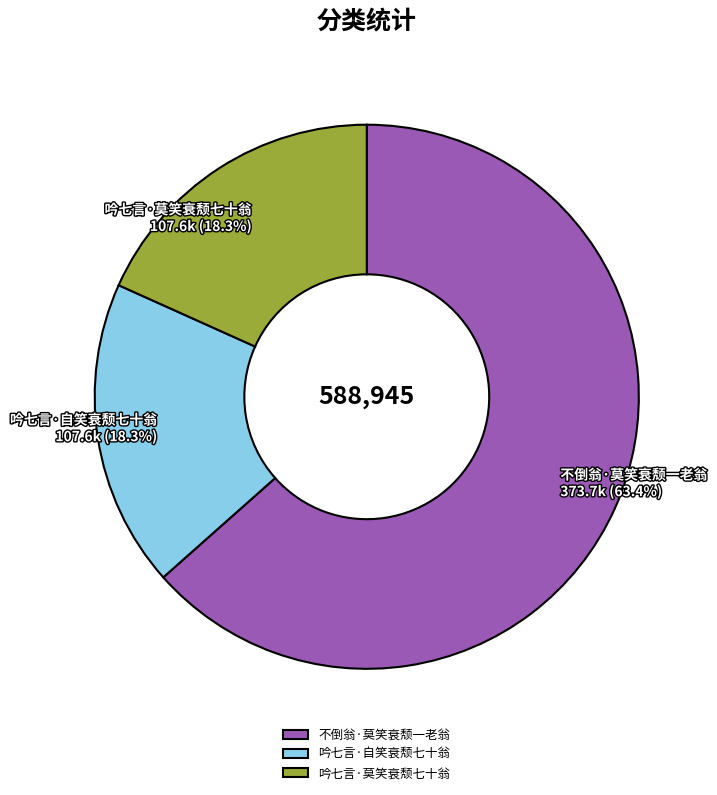

What percentage is the 吟七言·自笑衰颓七十翁 slice, to the nearest percent?

18%